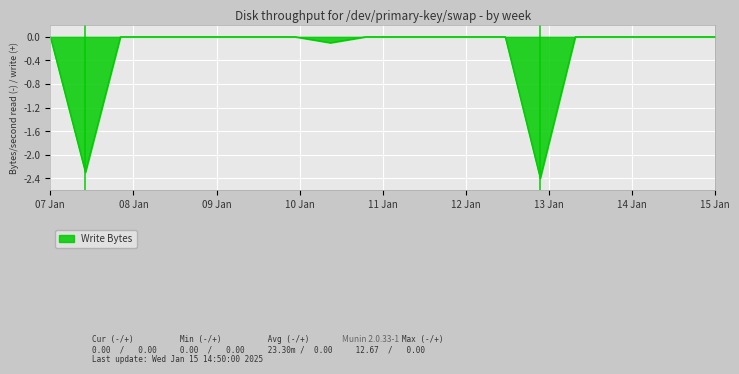

What is the minimum value shown in the chart?

-2.4